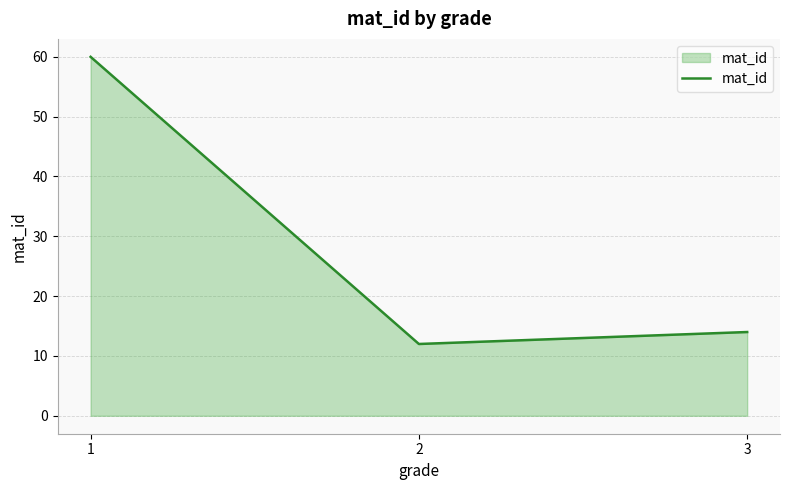

Reading right to left, what are all the values shown in this chart?

14	12	60